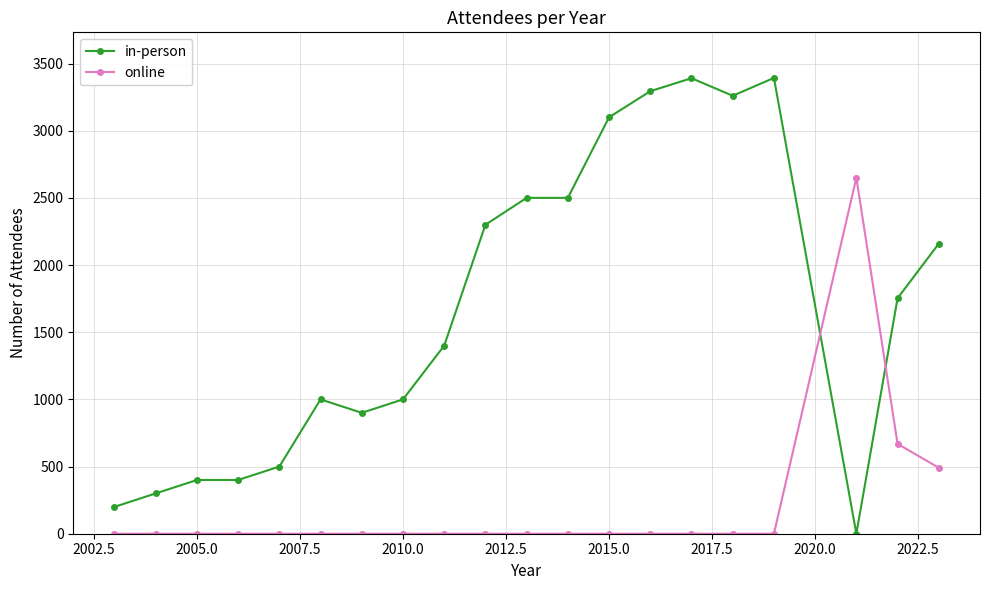

True or false: online and in-person cross at least once.

True